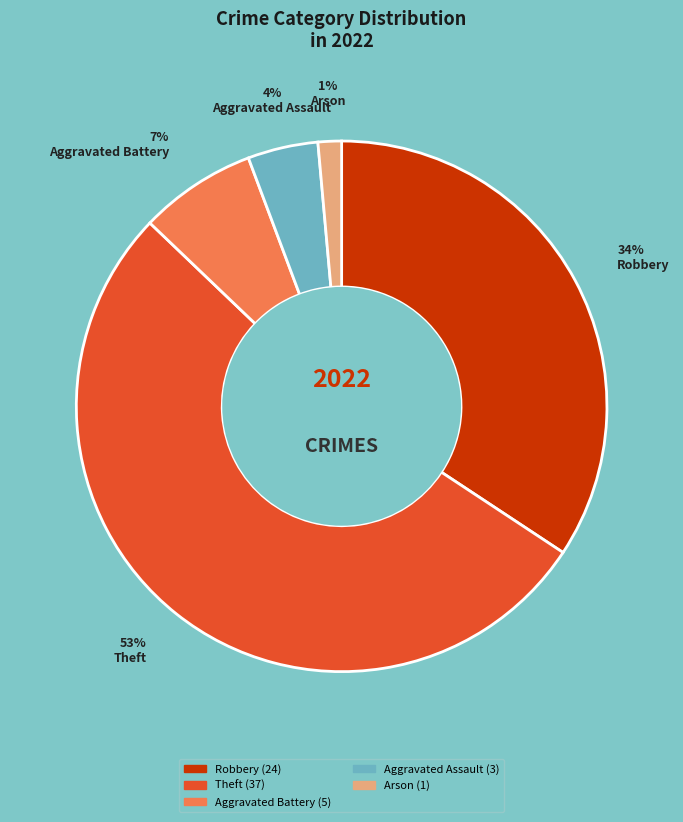

Does any single category account for the majority?

Yes